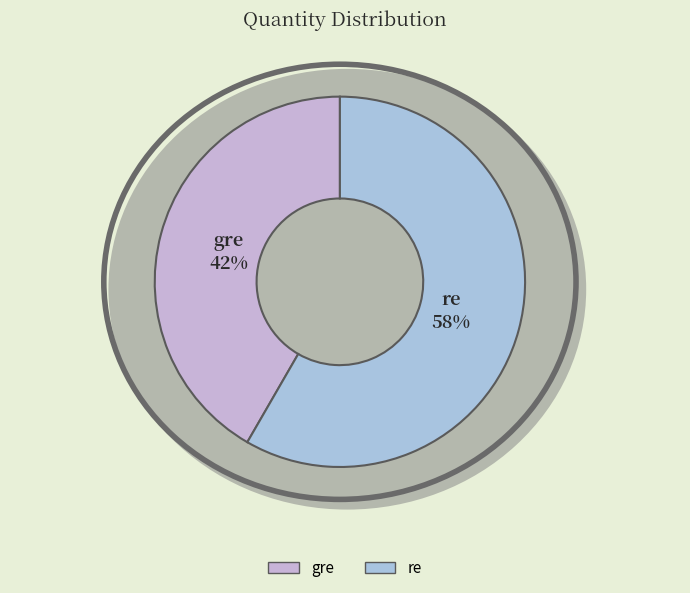

True or false: gre accounts for 42% of the total.

True